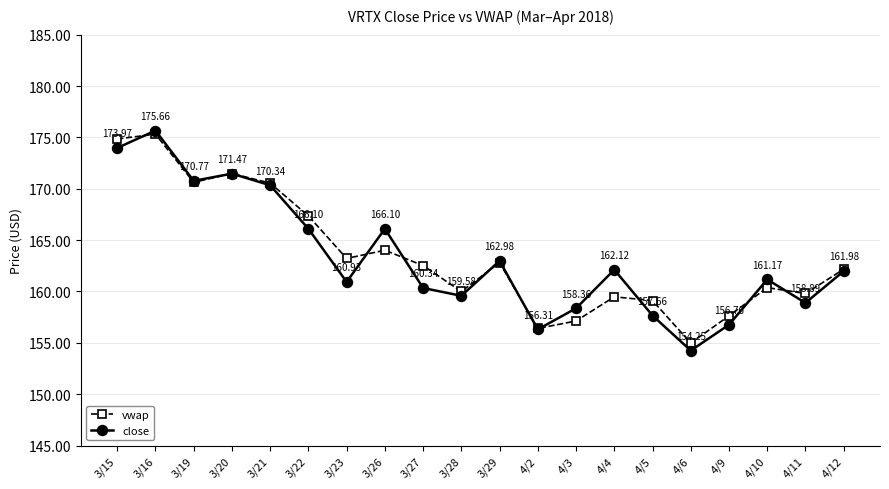

The close series shows 166.1 at 3/22. True or false?

True